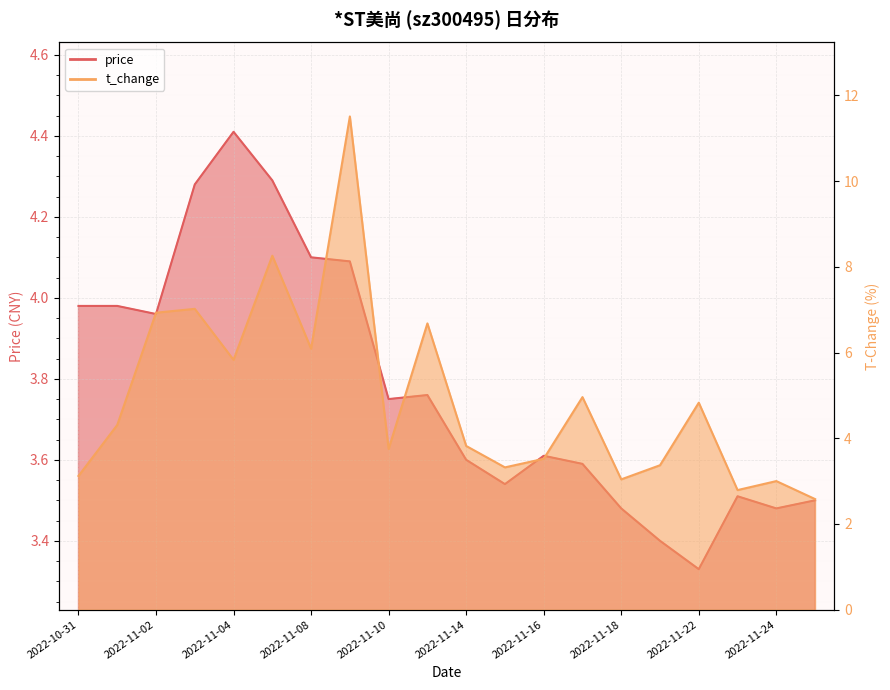

What is the maximum value shown in the chart?

11.5